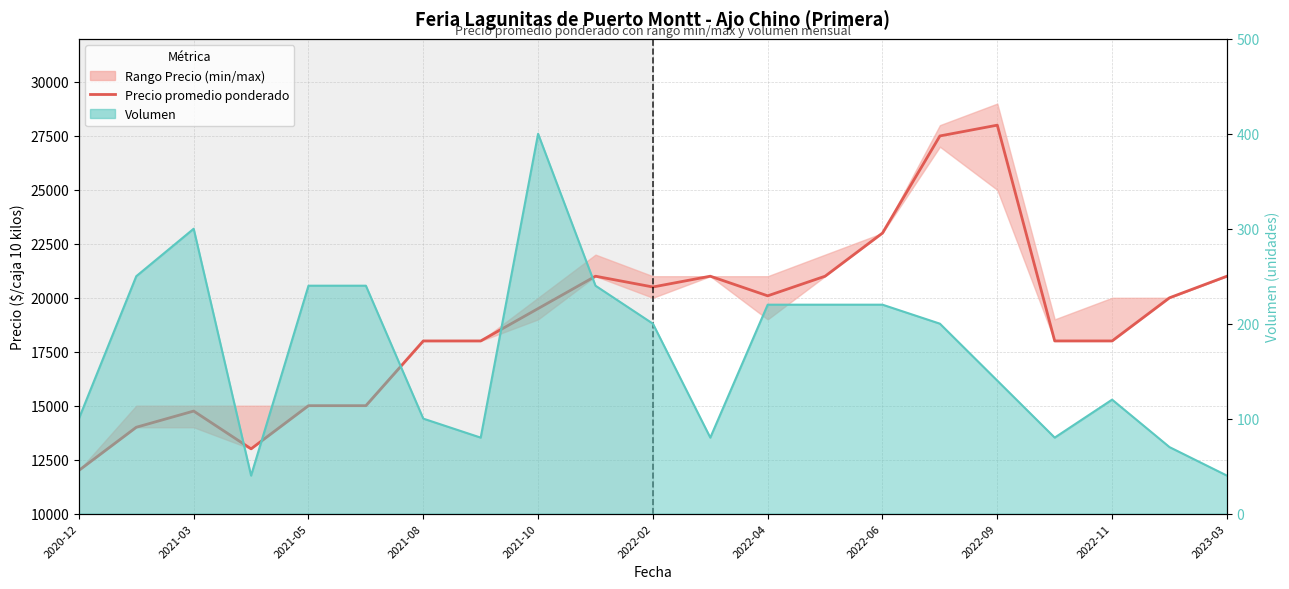

Between 2022-09 and 2021-08, which is larger?

2022-09